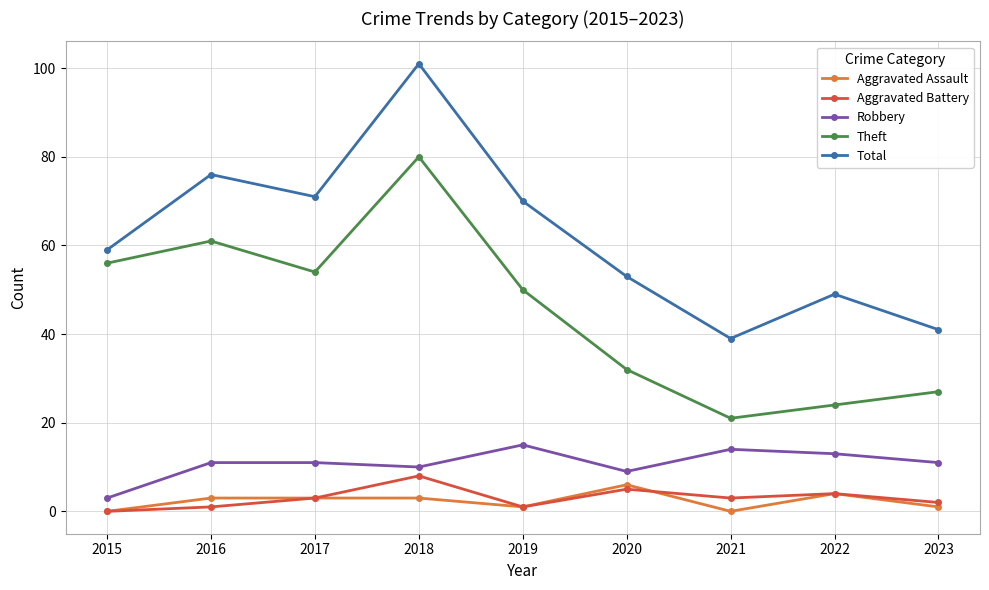

What is the sum of the Theft values at 2021 and 2016?

82